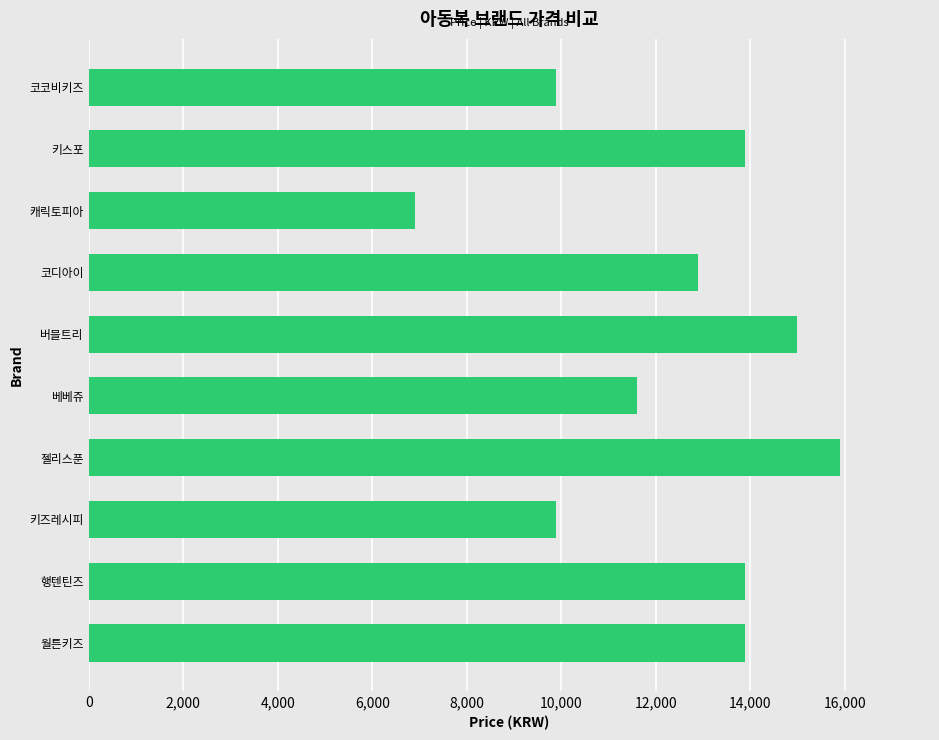

The value at 베베쥬 is 11600. True or false?

True